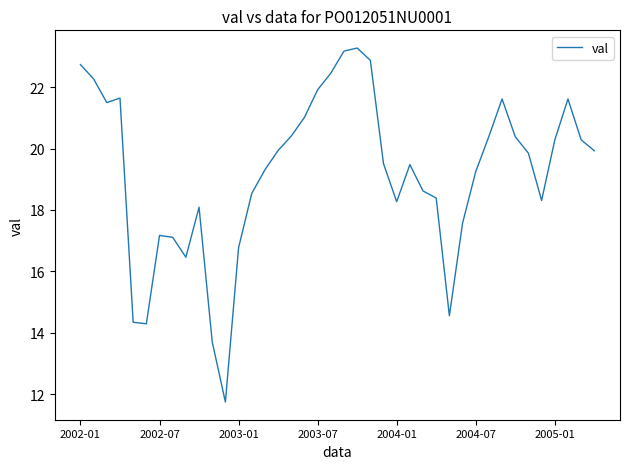

What is the smallest value displayed?

11.7